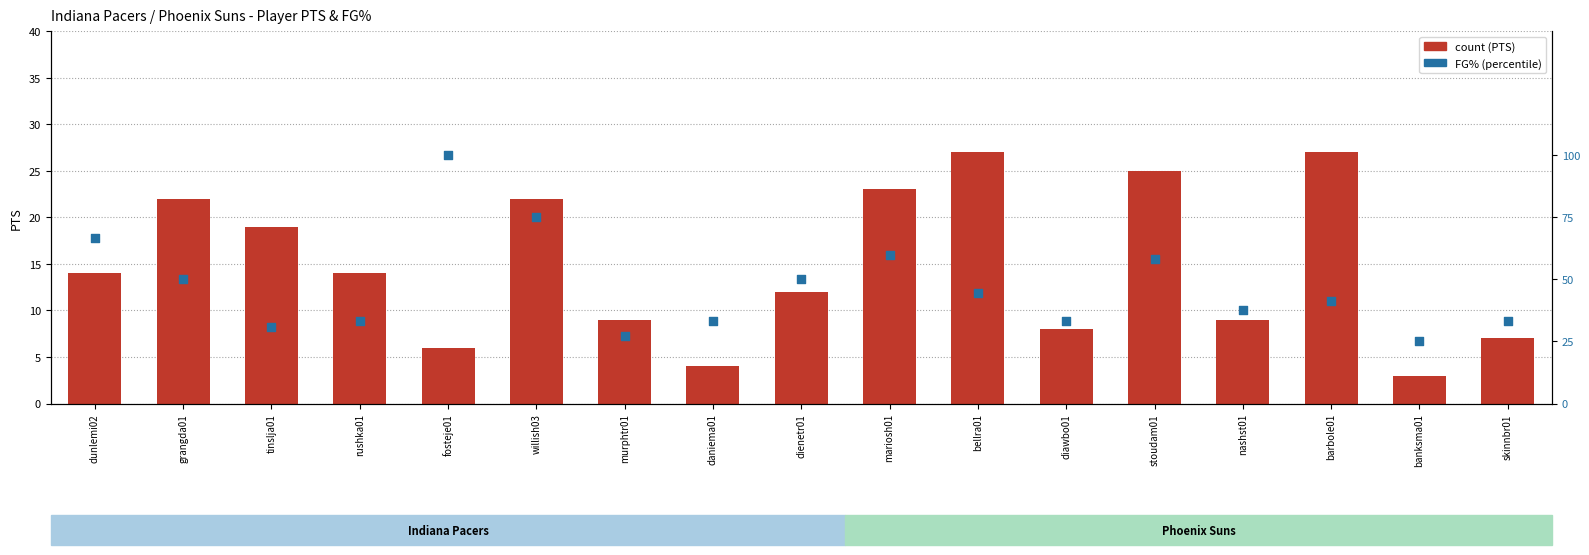

At how many categories does at least one series exceed 52?

5